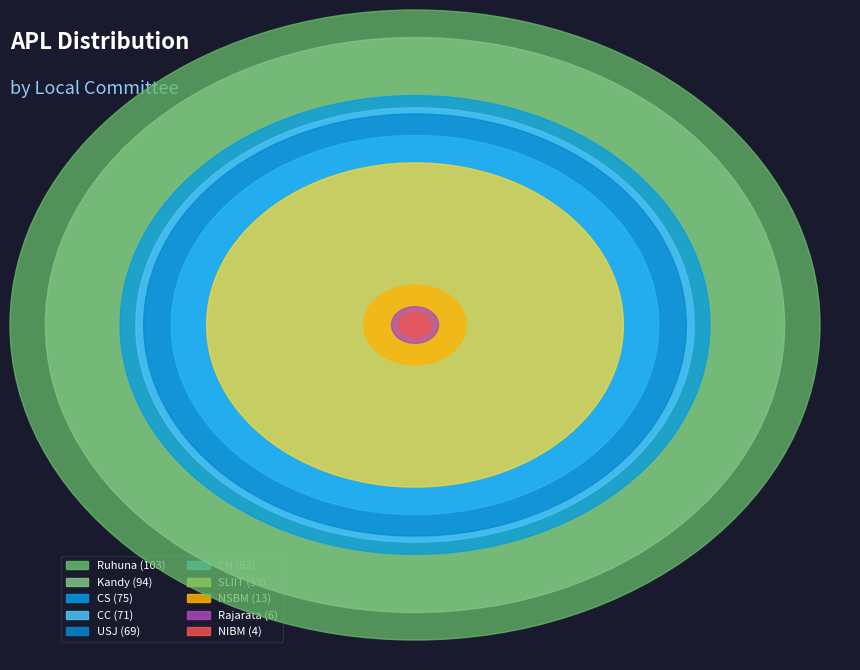

To the nearest percent, what is the difference between the SLIIT and CS slice percentages?

4%